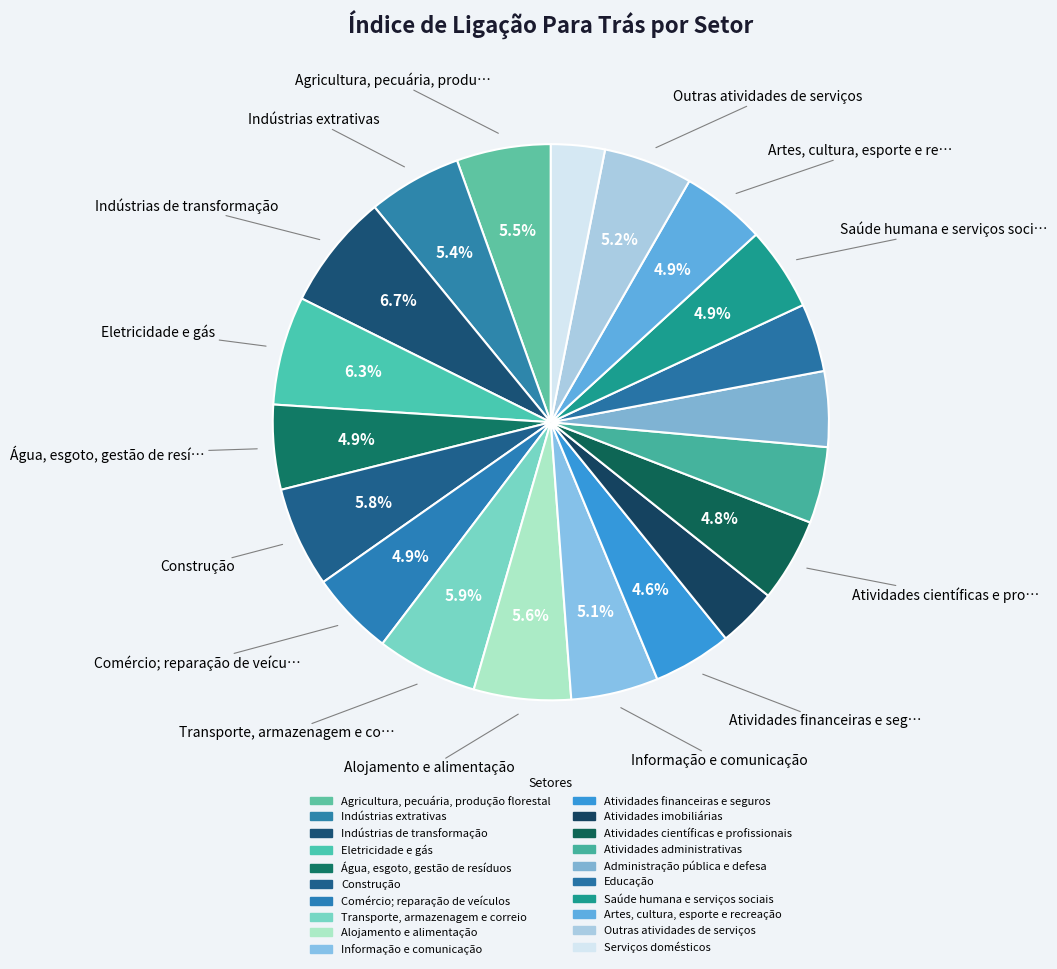

Count the number of slices in the pie.

20